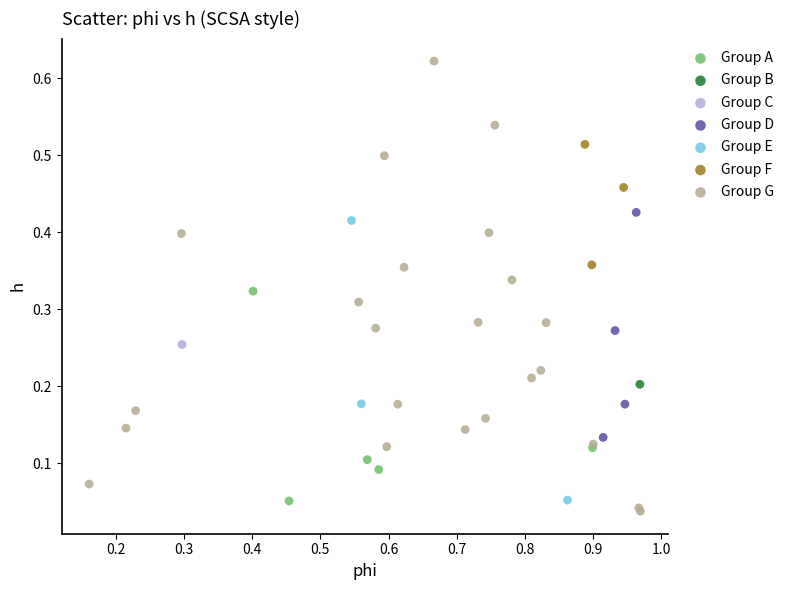

Which series contains the highest Y value?

Group G